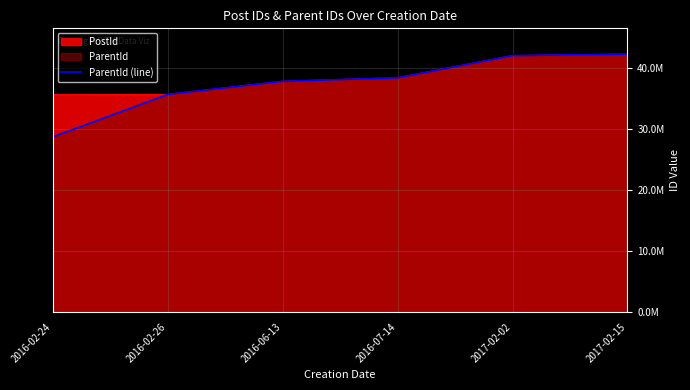

What is the sum of the values at 2016-07-14 and 2017-02-02?

80377916